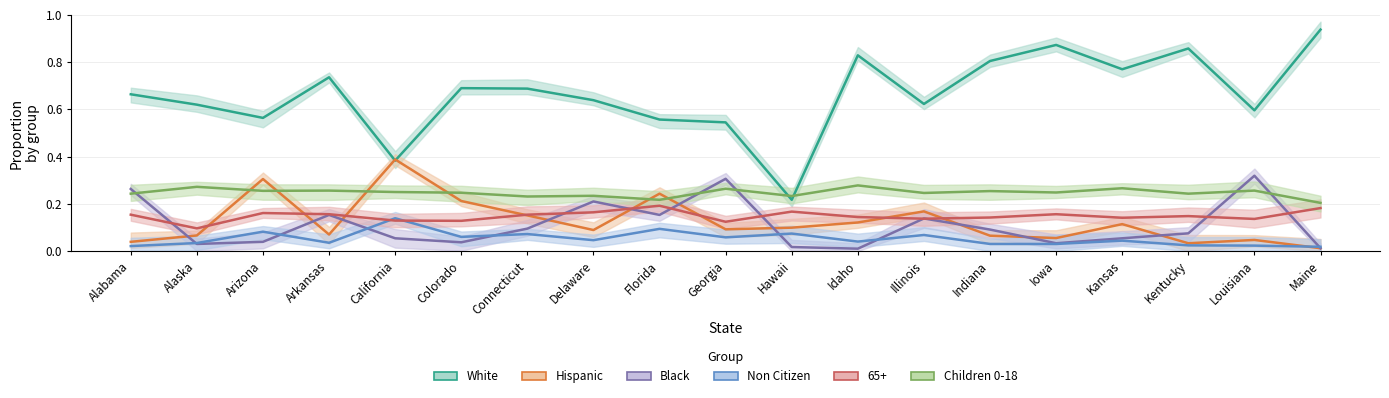

What is the total value across all series at Maine?

1.4